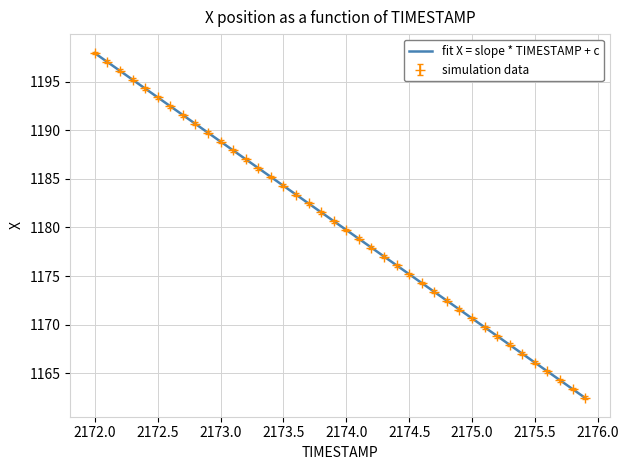

Which series has the largest range (max minus min)?

simulation data